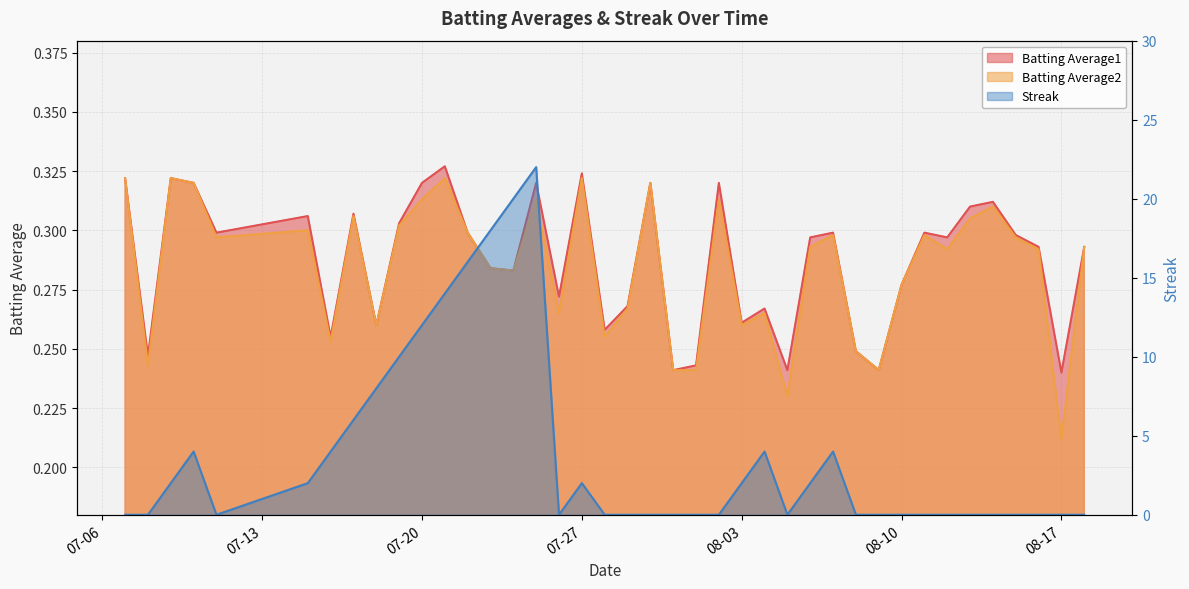

At 2010-08-06, list the series in order from smallest to largest.

Batting Average2, Batting Average1, Streak